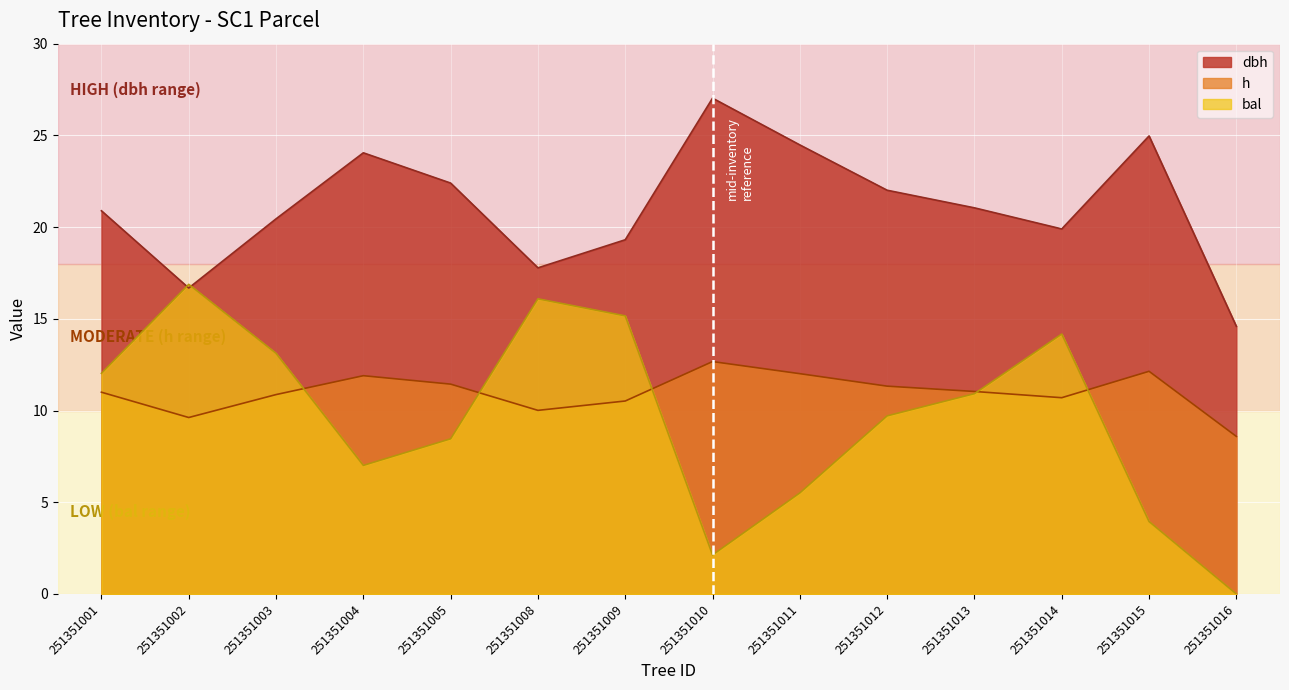

Count the number of categories in the chart.

14